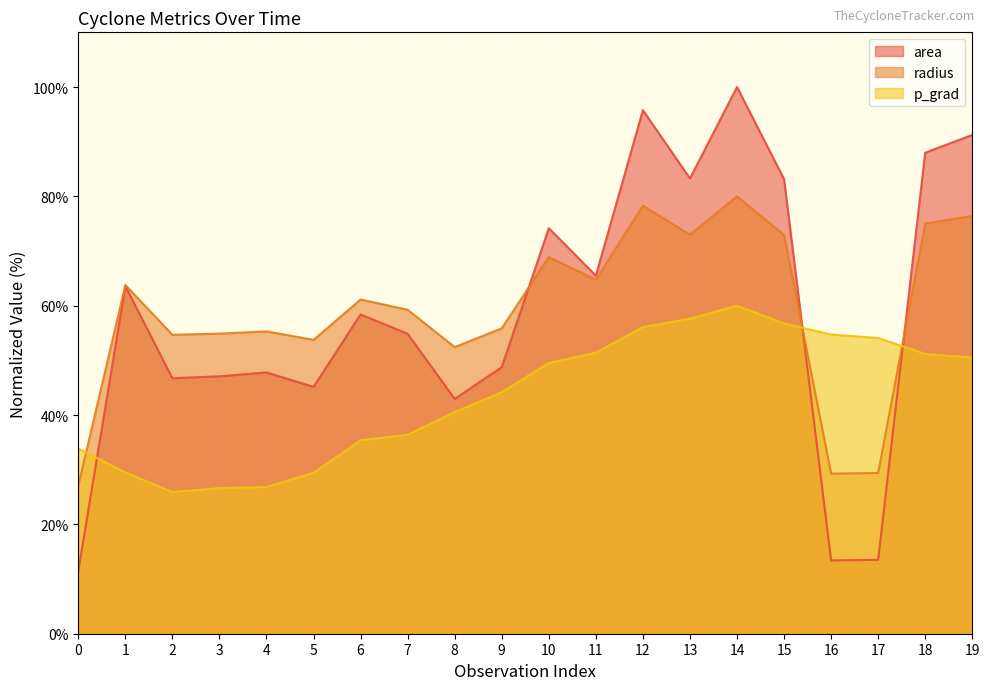

How many interior local valleys does the p_grad series have?

1